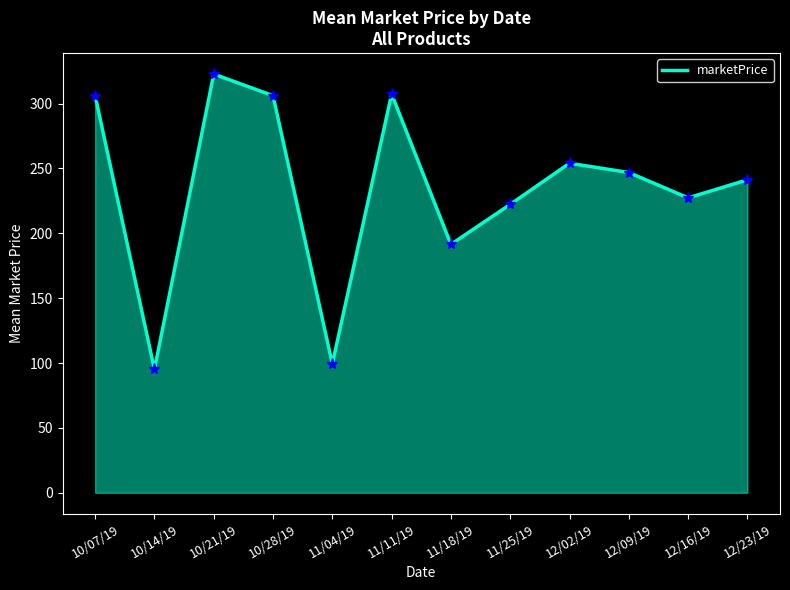

What value does the data have at 10/21/19?

322.8